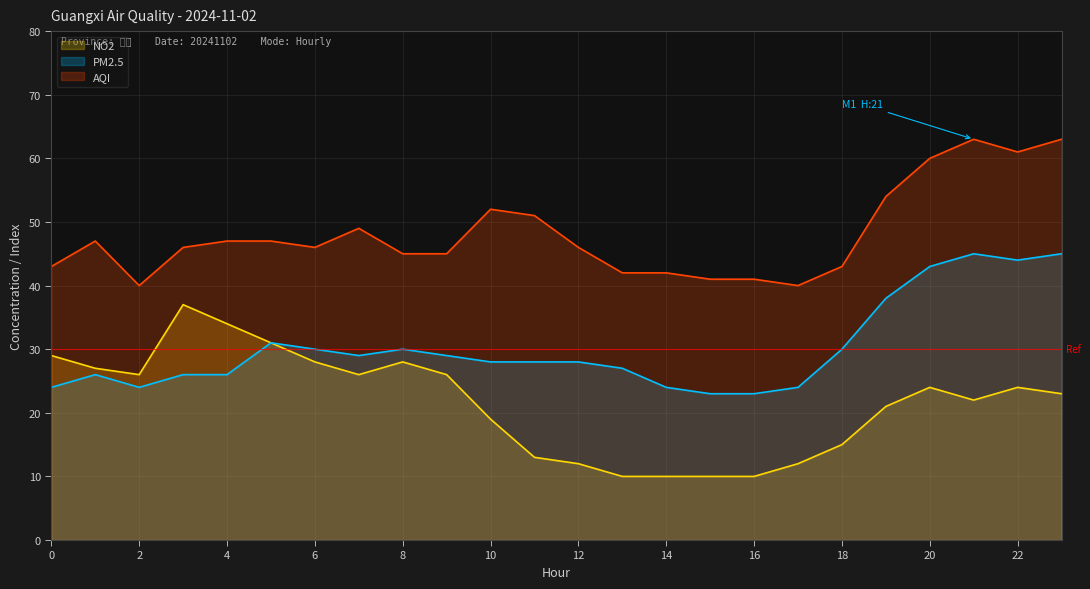

Rank the series by their maximum value, from highest to lowest.

AQI, PM2.5, NO2